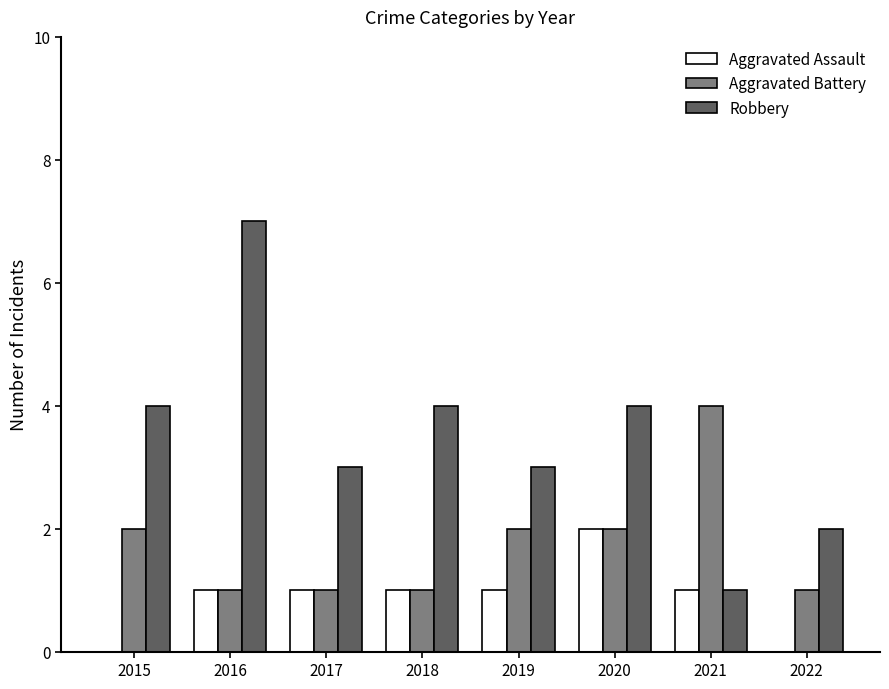

What is the total value across all series at 2021?

6